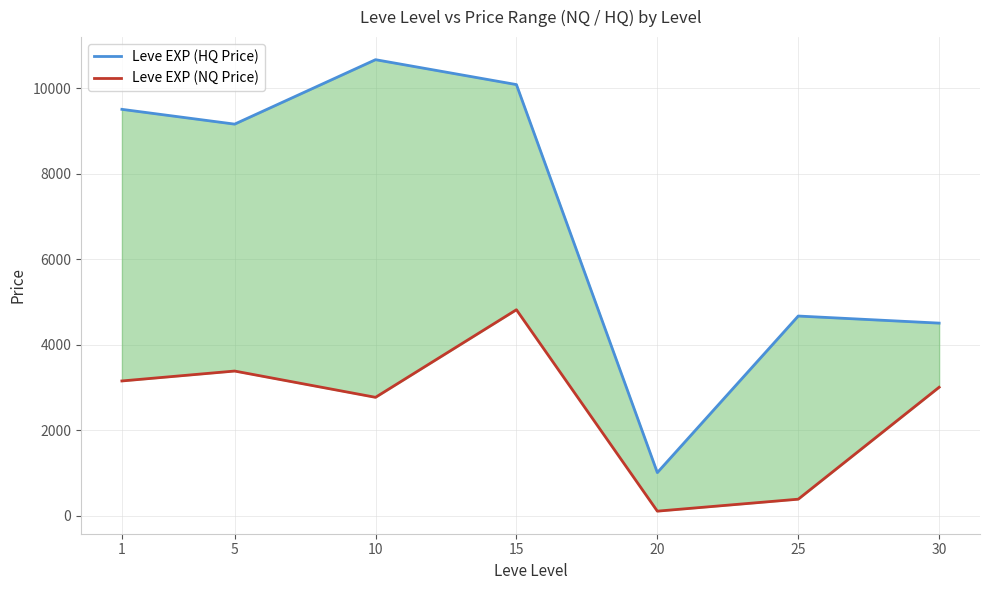

What is the value of the Leve EXP (NQ Price) point at the 6th from the left?

383.1